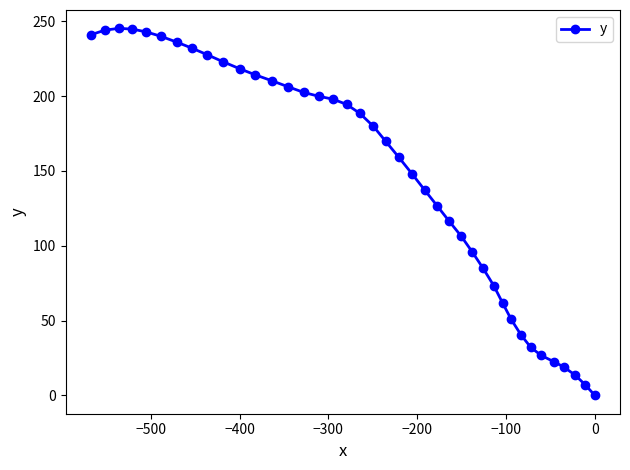

How many values exceed 179?

20